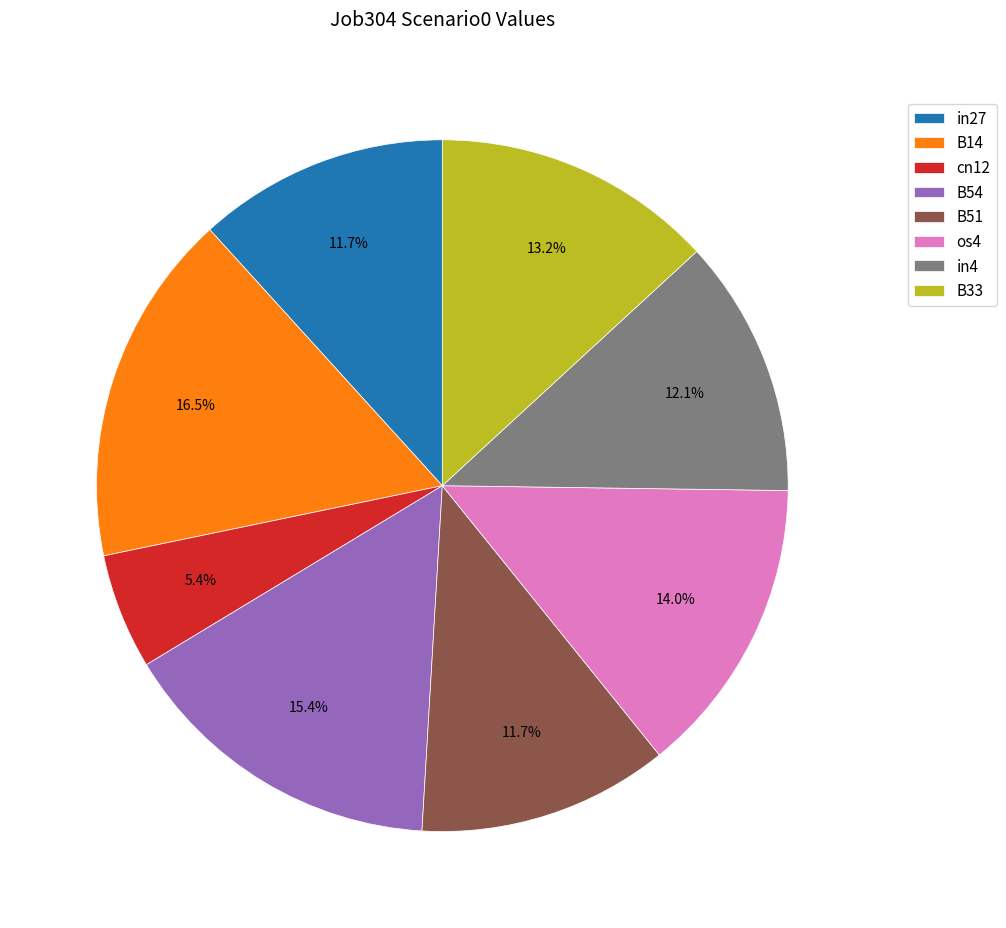

Approximately how many times larger is the value at os4 compared to B51?

1.2